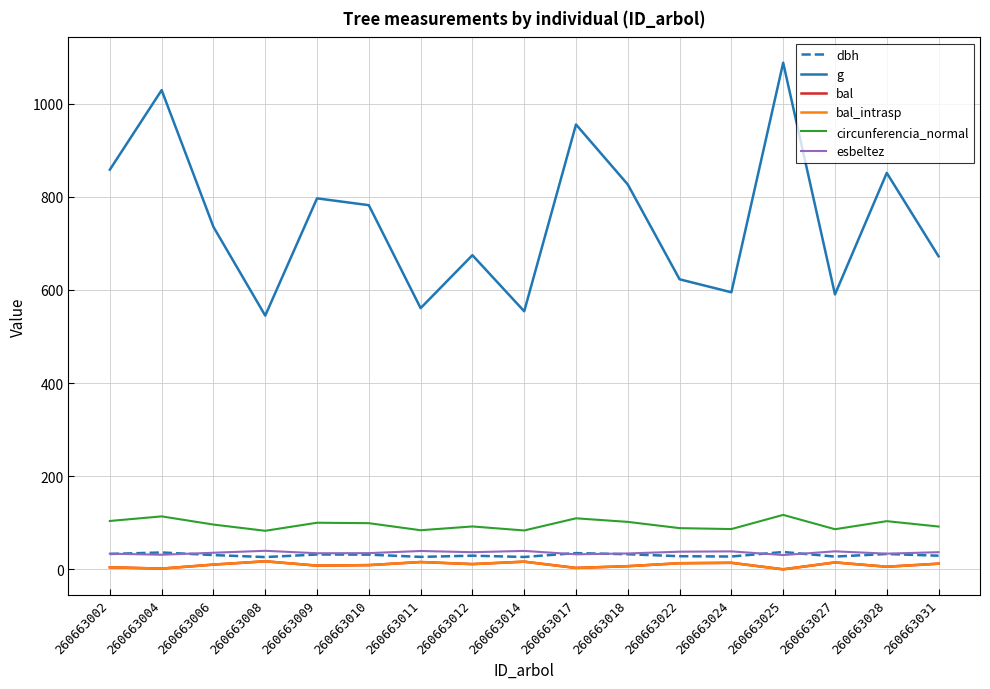

Which category has the lowest value across all series?

260663025